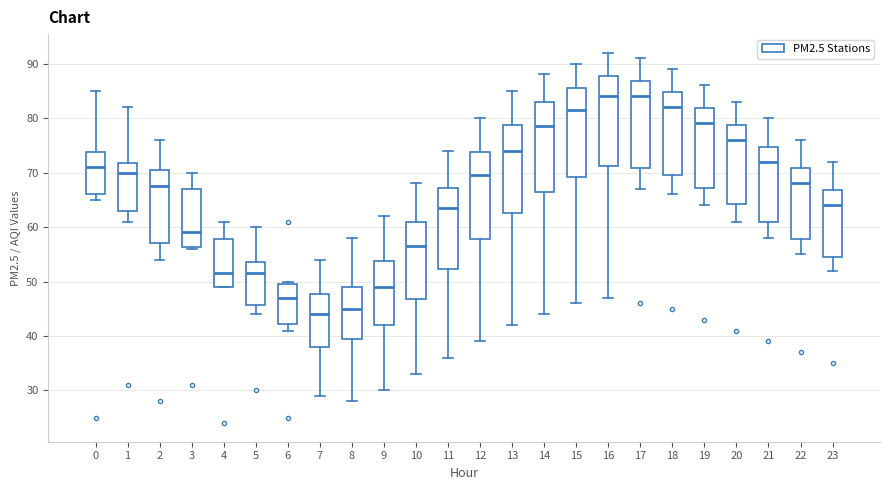

Reading left to right, read every box against the y-axis: the position of its median line, the range the box covers, and the ends of its whiskers. The values are not printed on the chart, so give them approximately, as read against the axis.

0: median 71, box 66 to 74, whiskers 65 to 85
1: median 70, box 63 to 72, whiskers 61 to 82
2: median 68, box 57 to 71, whiskers 54 to 76
3: median 59, box 56 to 67, whiskers 56 to 70
4: median 52, box 49 to 58, whiskers 49 to 61
5: median 52, box 46 to 54, whiskers 44 to 60
6: median 47, box 42 to 50, whiskers 41 to 50 (just above the box's upper edge)
7: median 44, box 38 to 48, whiskers 29 to 54
8: median 45, box 40 to 49, whiskers 28 to 58
9: median 49, box 42 to 54, whiskers 30 to 62
10: median 57, box 47 to 61, whiskers 33 to 68
11: median 64, box 52 to 67, whiskers 36 to 74
12: median 70, box 58 to 74, whiskers 39 to 80
13: median 74, box 63 to 79, whiskers 42 to 85
14: median 79, box 67 to 83, whiskers 44 to 88
15: median 82, box 69 to 86, whiskers 46 to 90
16: median 84, box 71 to 88, whiskers 47 to 92
17: median 84, box 71 to 87, whiskers 67 to 91
18: median 82, box 70 to 85, whiskers 66 to 89
19: median 79, box 67 to 82, whiskers 64 to 86
20: median 76, box 64 to 79, whiskers 61 to 83
21: median 72, box 61 to 75, whiskers 58 to 80
22: median 68, box 58 to 71, whiskers 55 to 76
23: median 64, box 55 to 67, whiskers 52 to 72